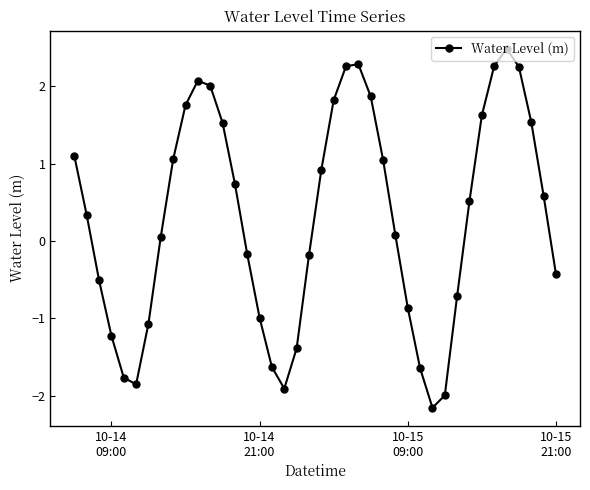

What is the maximum value shown in the chart?

2.5